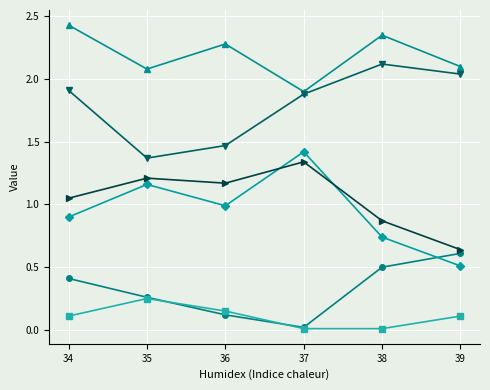

What is the spread (max minus min) of values at 34?

2.3